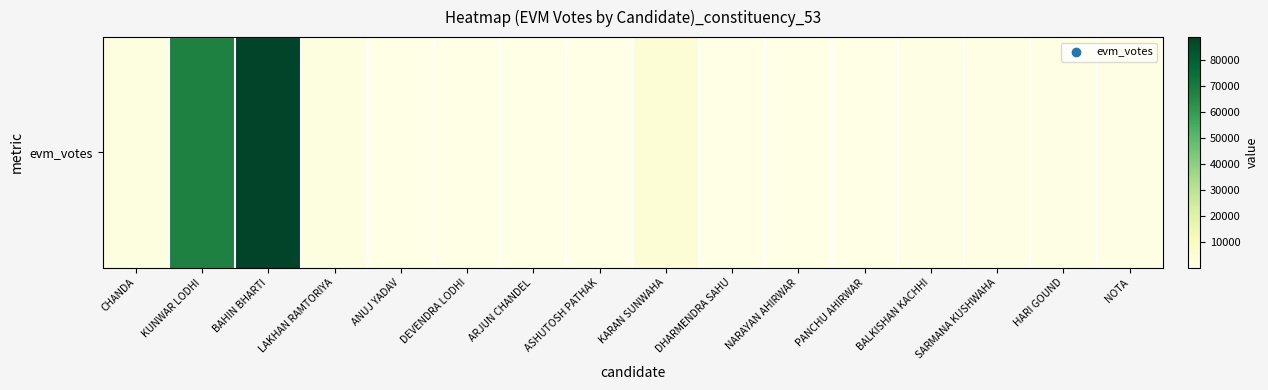

The chart shows a value of 294 at ASHUTOSH PATHAK. True or false?

True